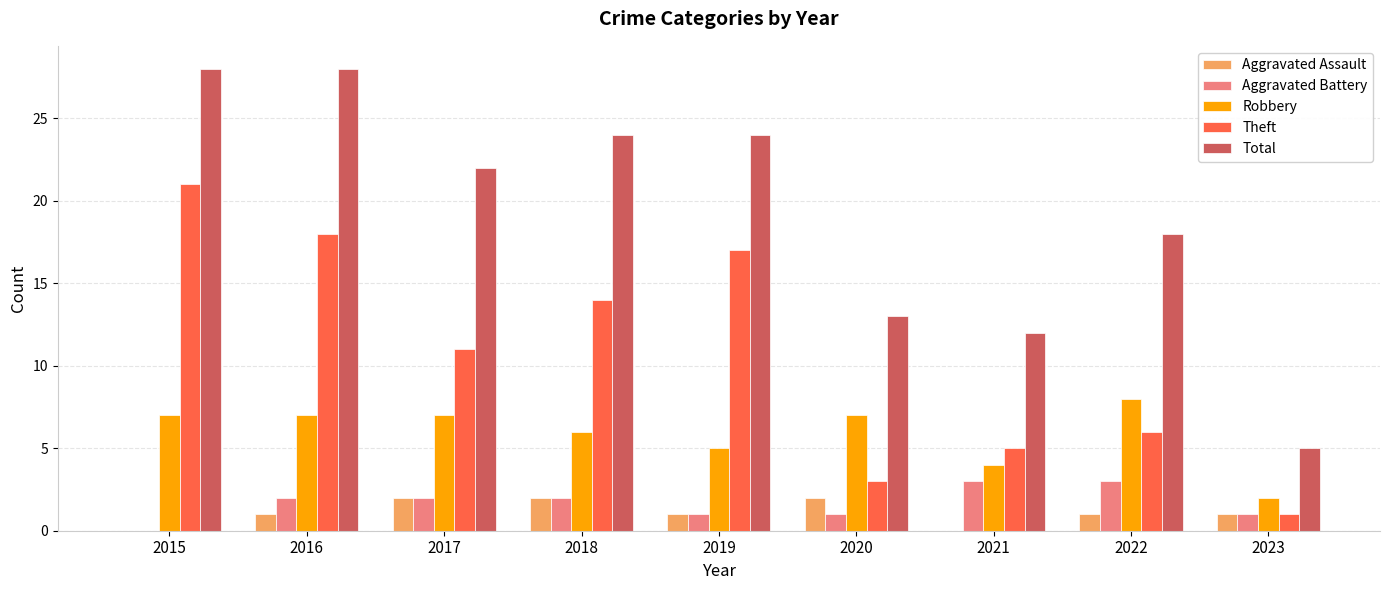

The Theft series shows 4 at 2020. True or false?

False